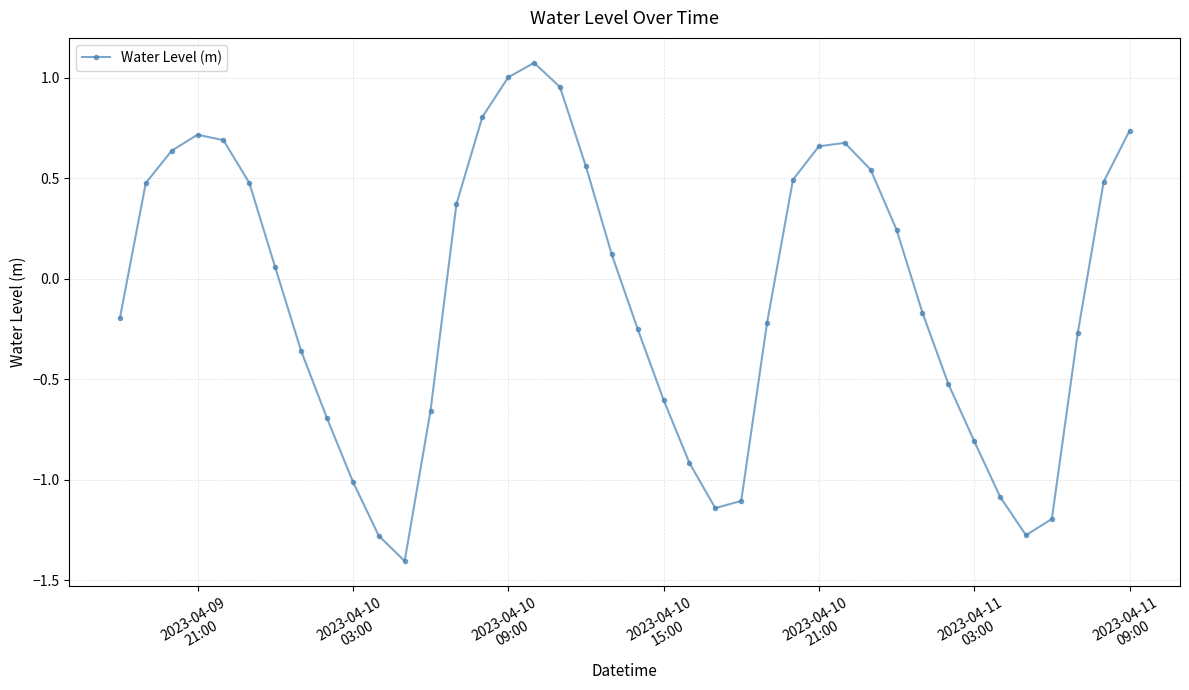

What is the difference between the maximum and second lowest values?

2.4